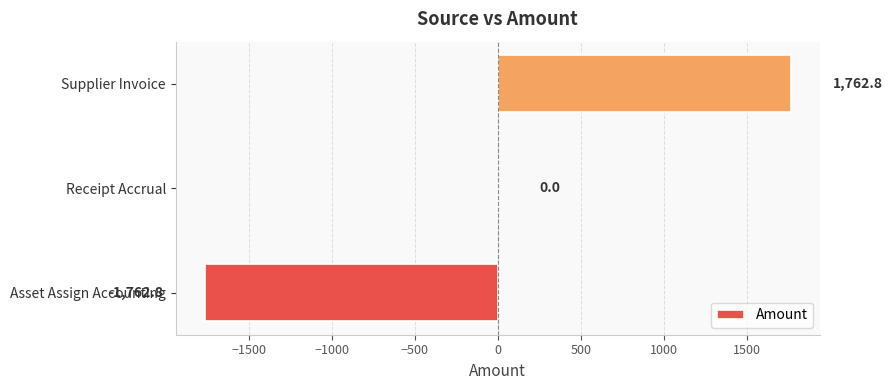

Count the number of data series in this chart.

1